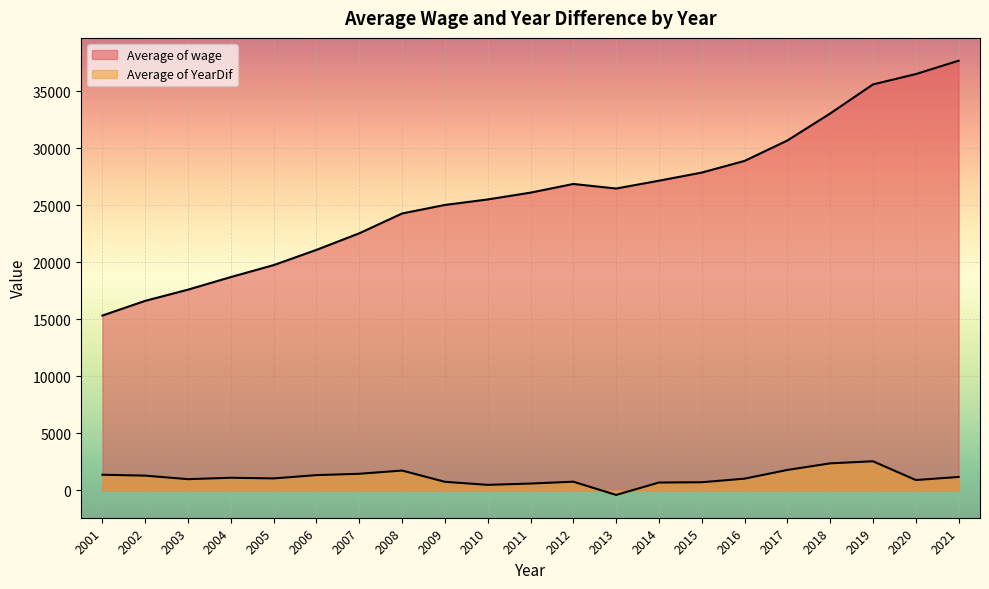

Which label corresponds to the largest value in the chart?

2021